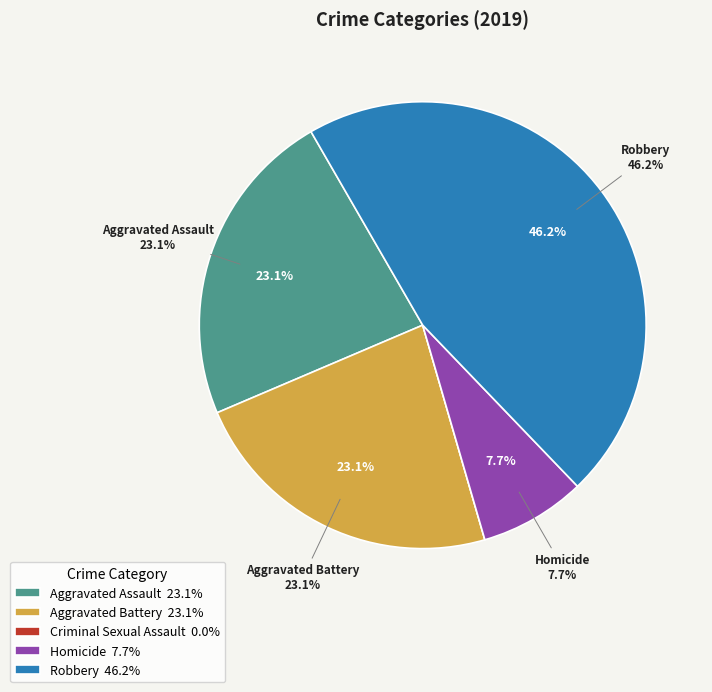

Does Robbery represent more than half of the total?

No